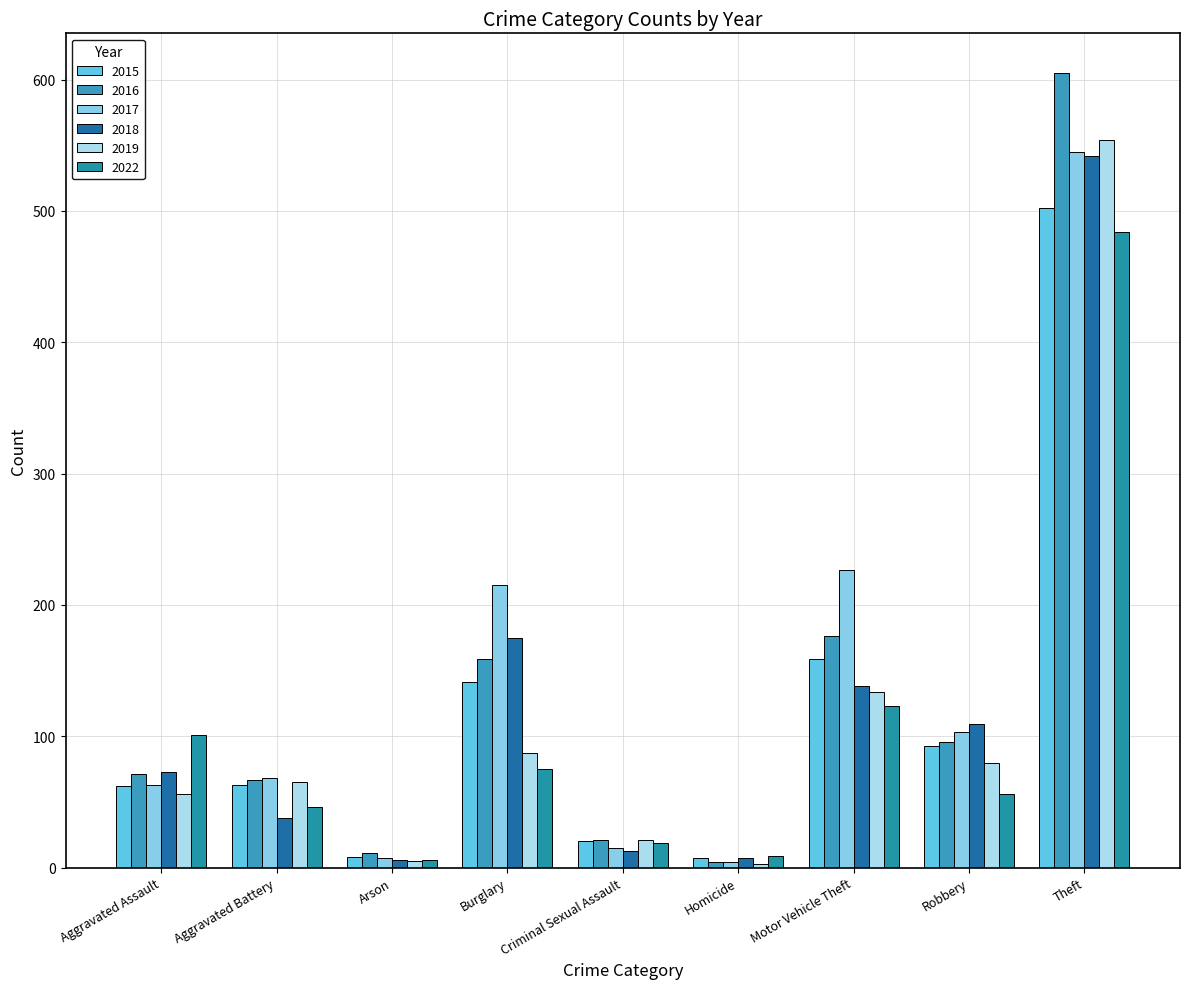

Where does the 2017 series first go above 68?

Burglary